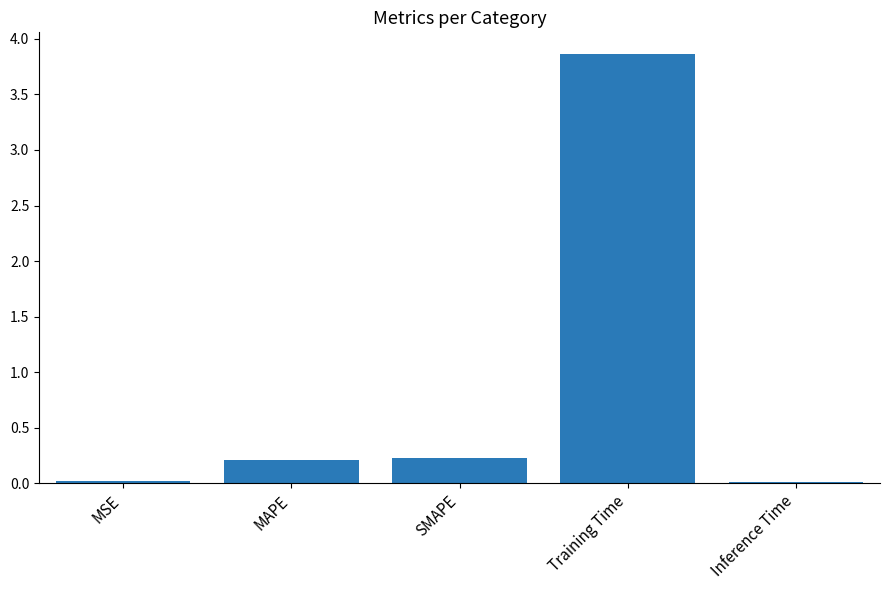

At which category does the chart reach its peak across all series?

Training Time